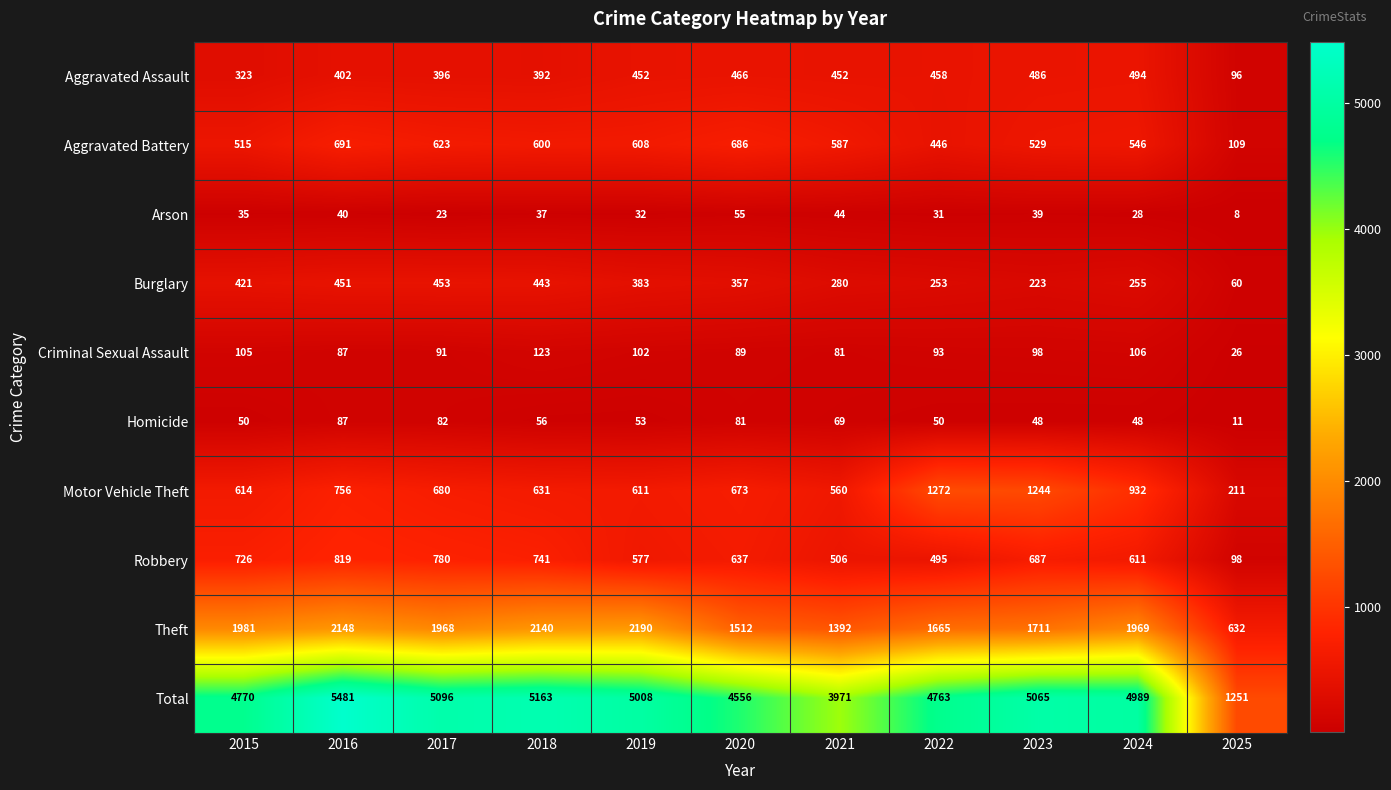

The Aggravated Battery series shows 587 at 2021. True or false?

True